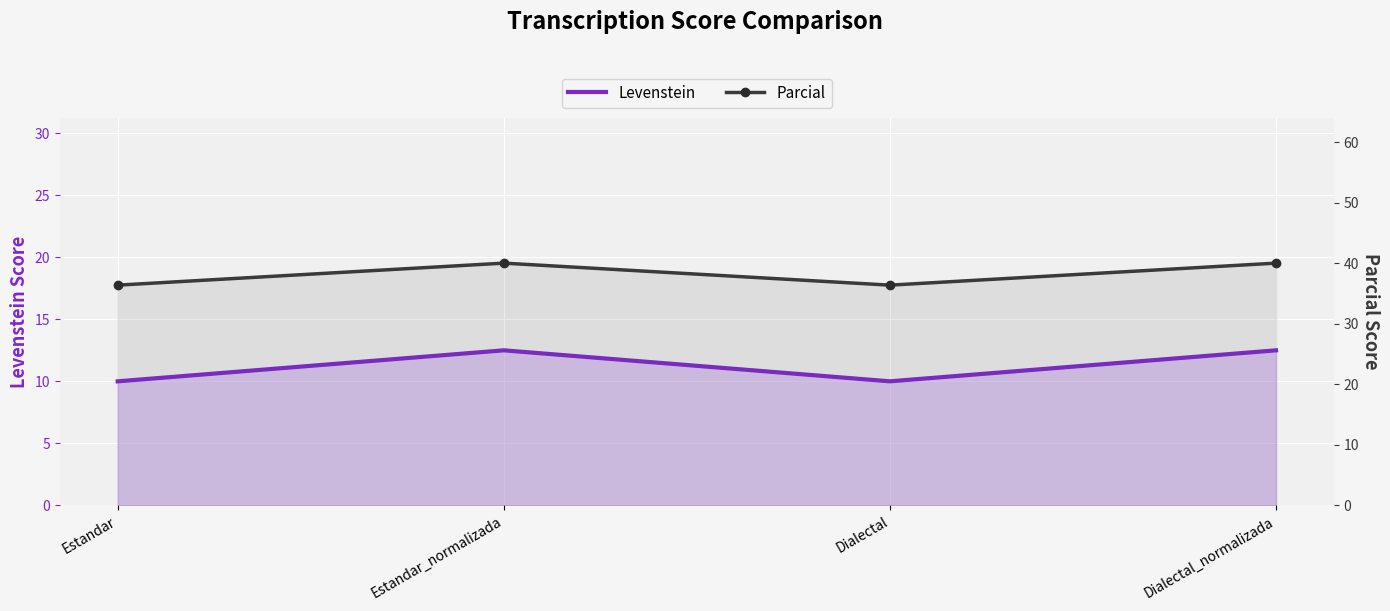

What is the value of the Parcial point at the 4th from the left?

40.0